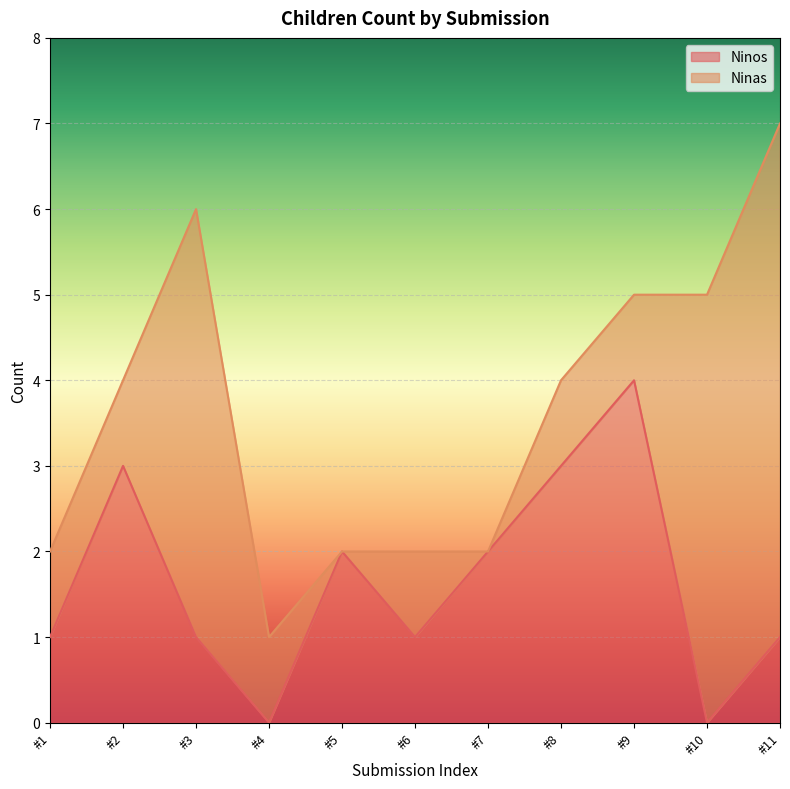

At which label does Ninos reach its peak?

#9